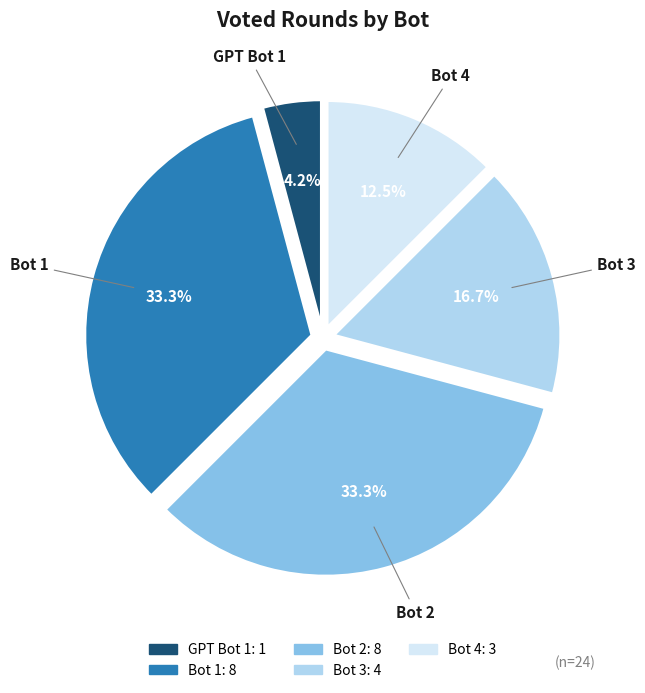

What is the smallest slice in the pie chart?

GPT Bot 1